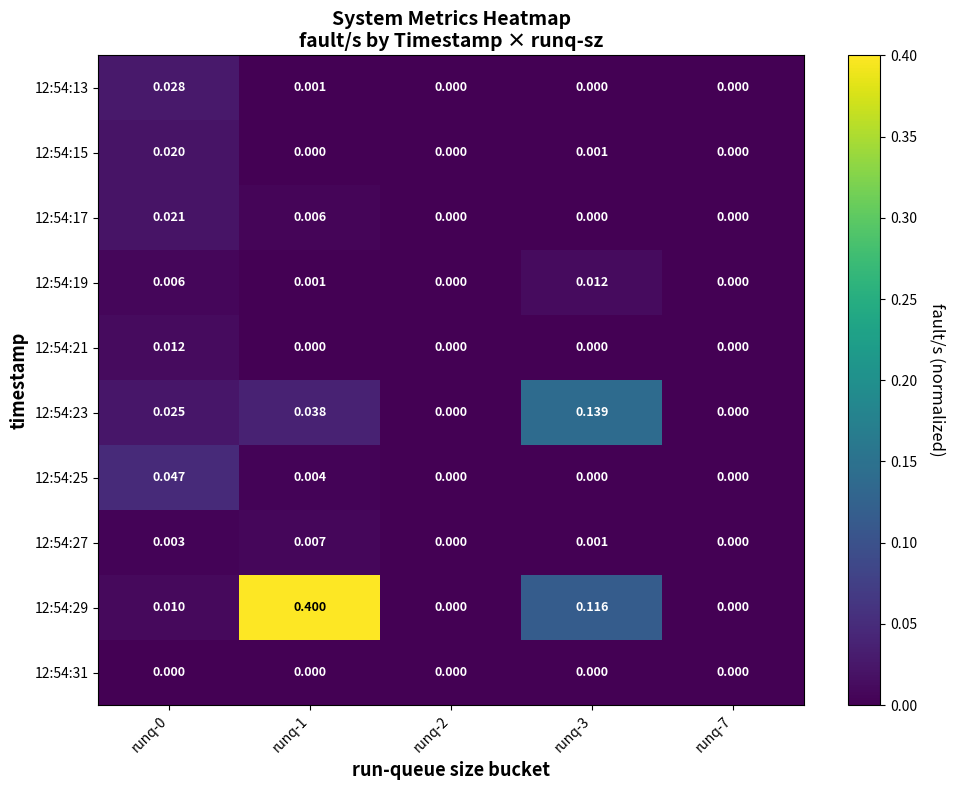

How many values in the 12:54:19 series exceed 0?

3